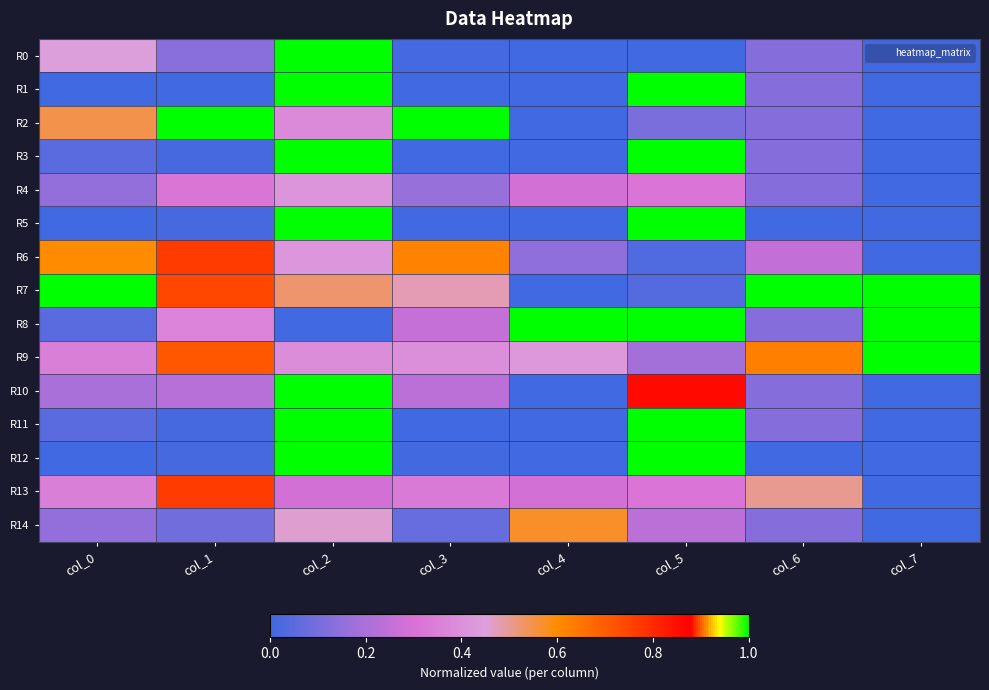

At how many categories does at least one series exceed 0?

8